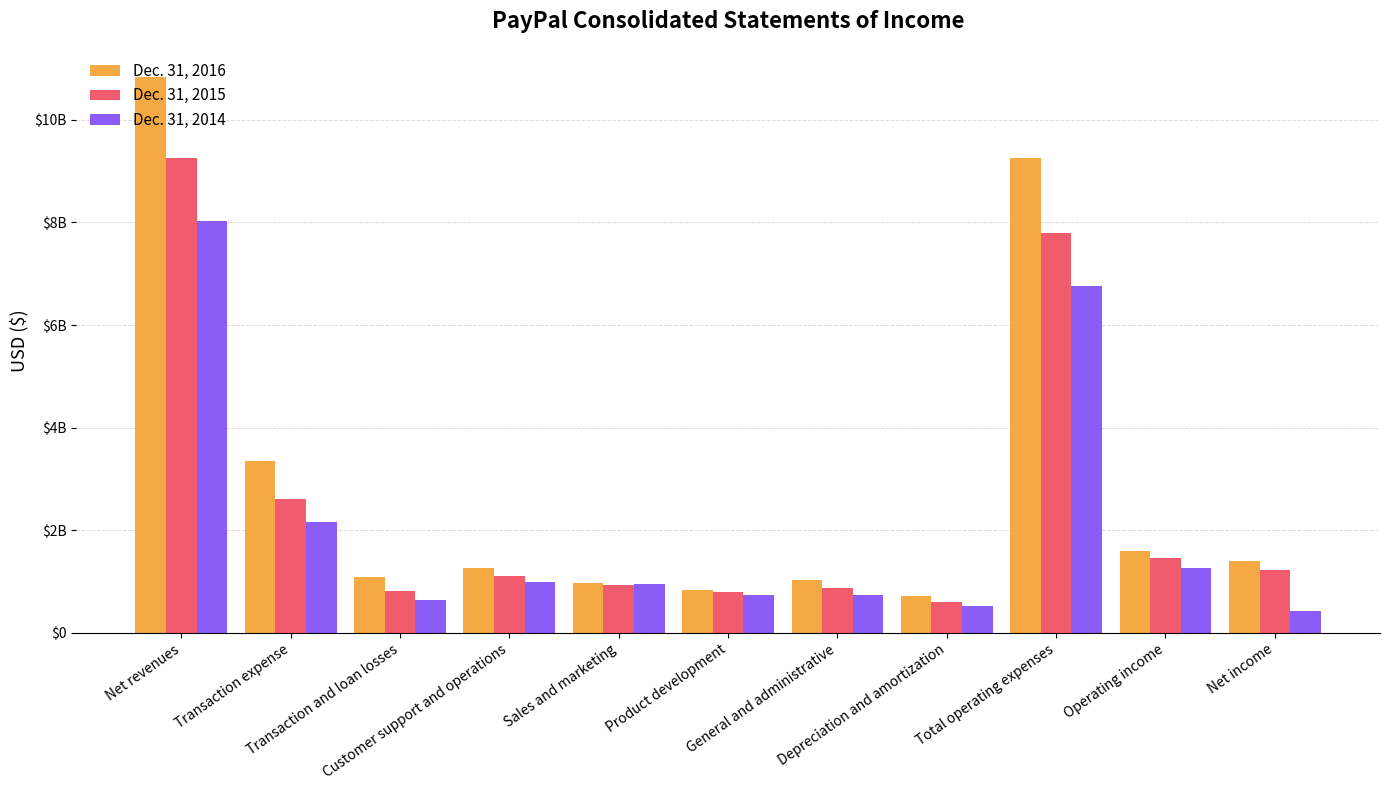

What is the total value across all series at Product development?

2373000000